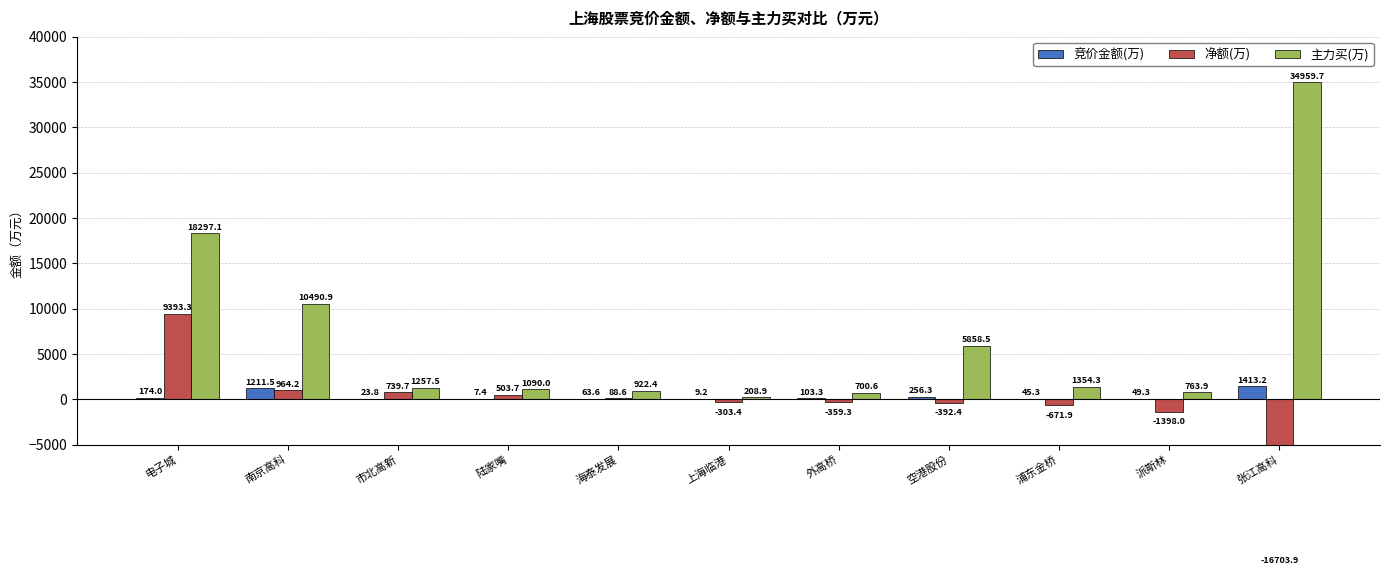

What is the difference between the maximum and minimum values in the 竞价金额(万) series?

1405.8